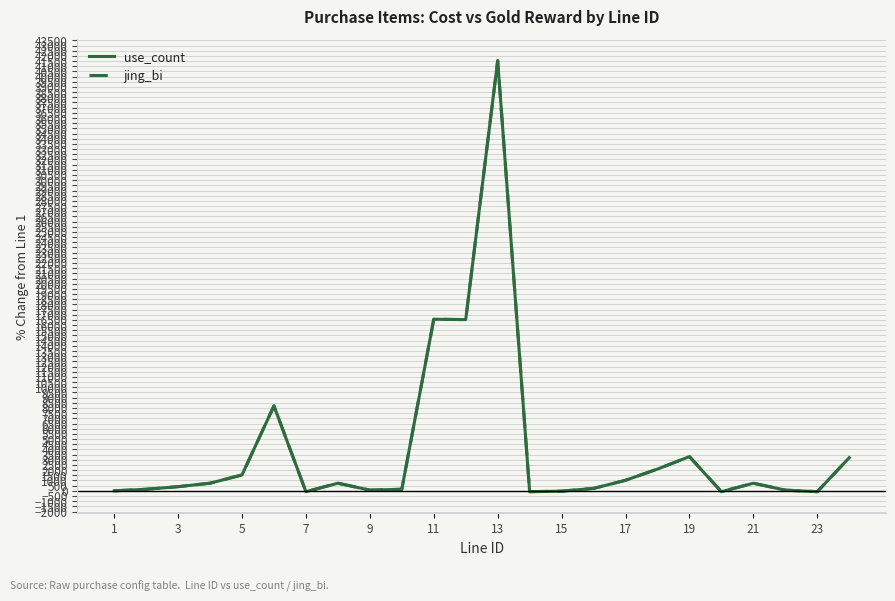

What is the sum of all use_count values?

96883.3